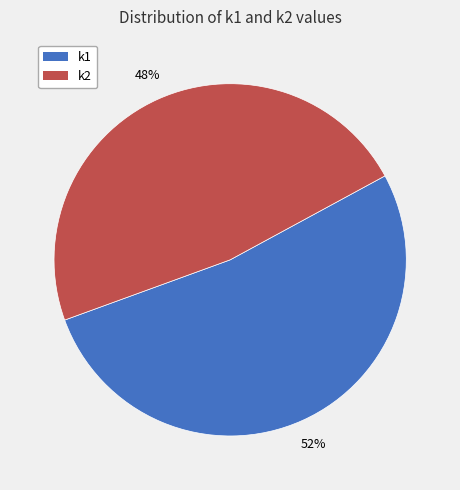

Count the number of slices in the pie.

2